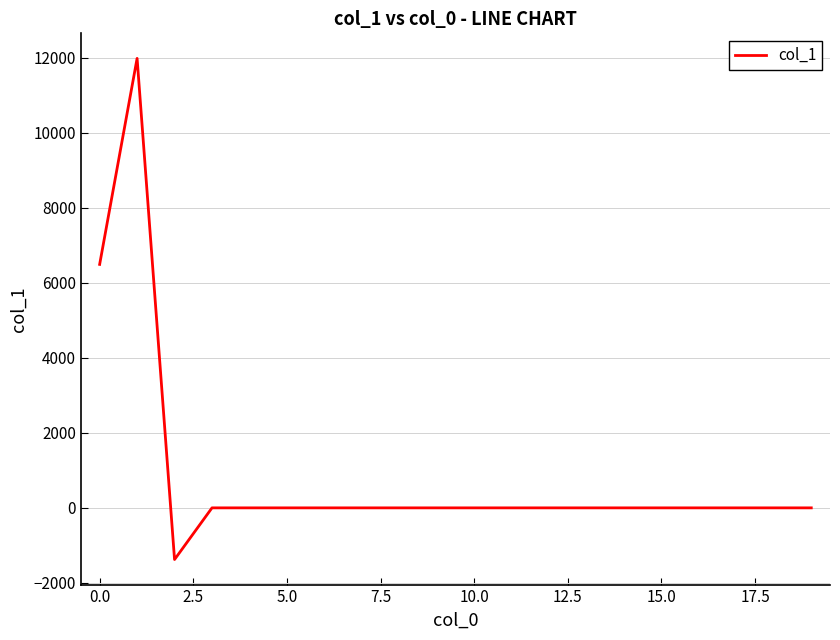

What is the difference between the maximum and minimum values?

13353.3